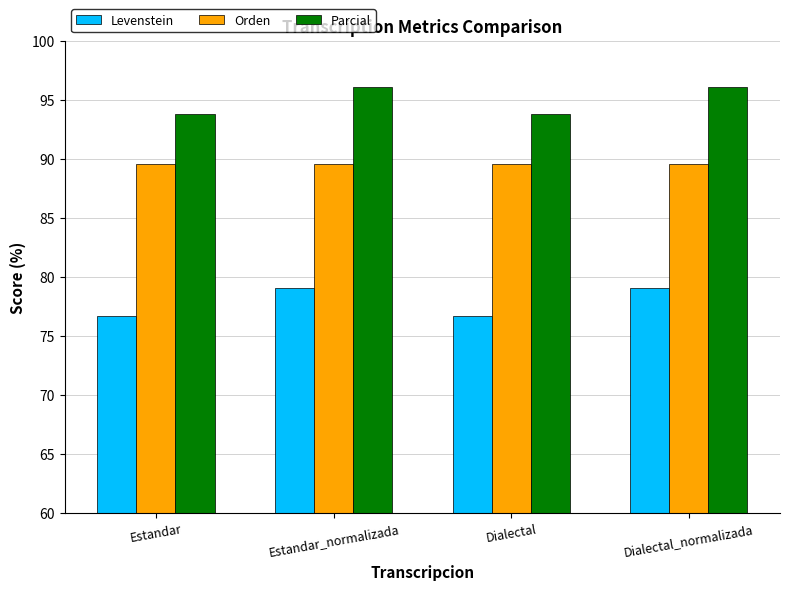

What is the average value of the Levenstein series?

77.9